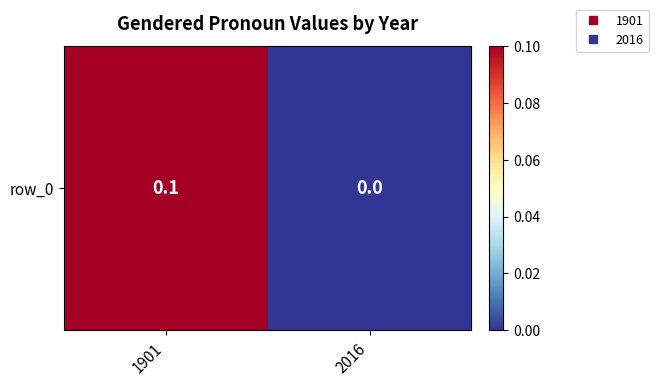

At which category does the chart reach its minimum across all series?

2016